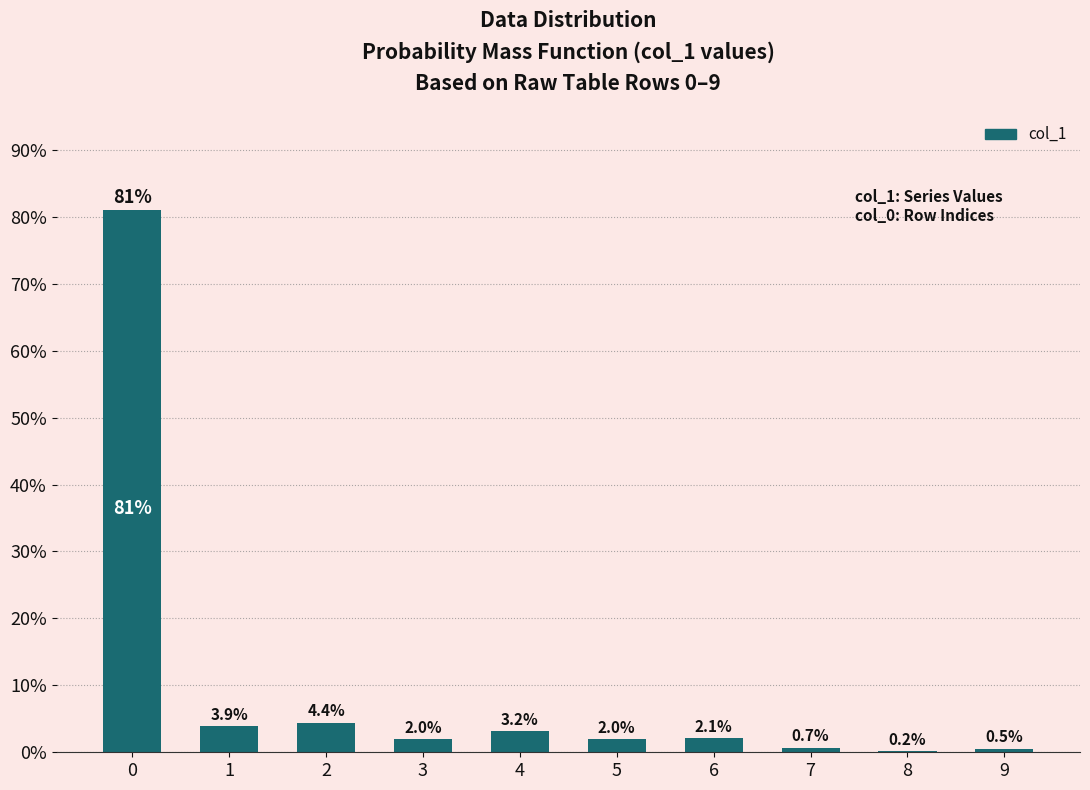

What is the sum of all values?

100.0